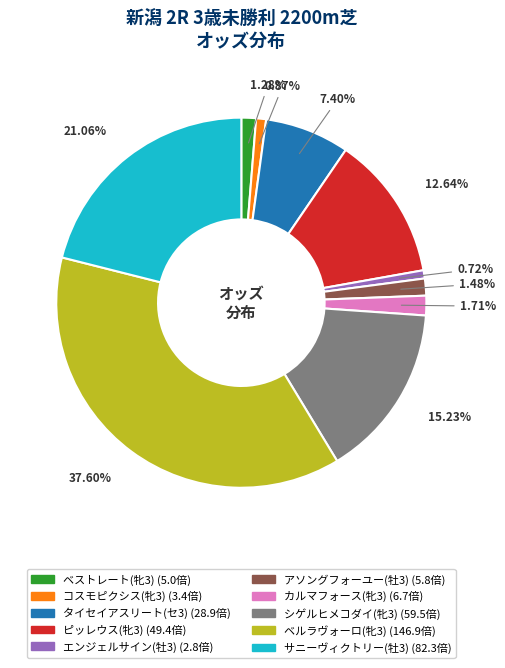

Count the number of slices in the pie.

10